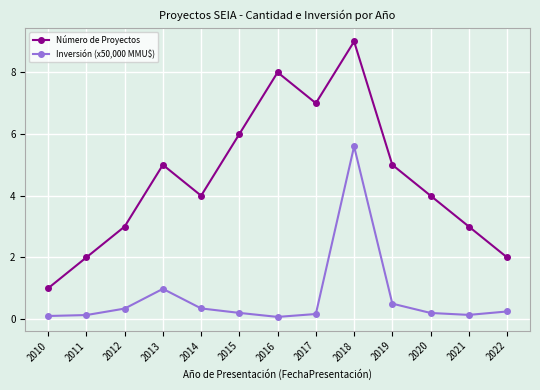

Between 2015 and 2019, which series saw the biggest shift?

Número de Proyectos